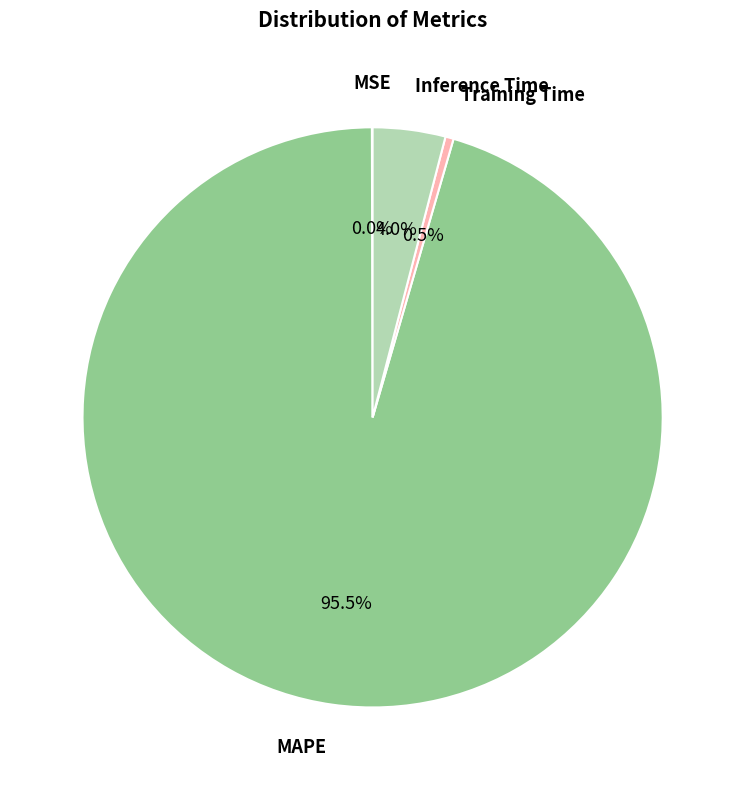

Does any single category account for the majority?

Yes